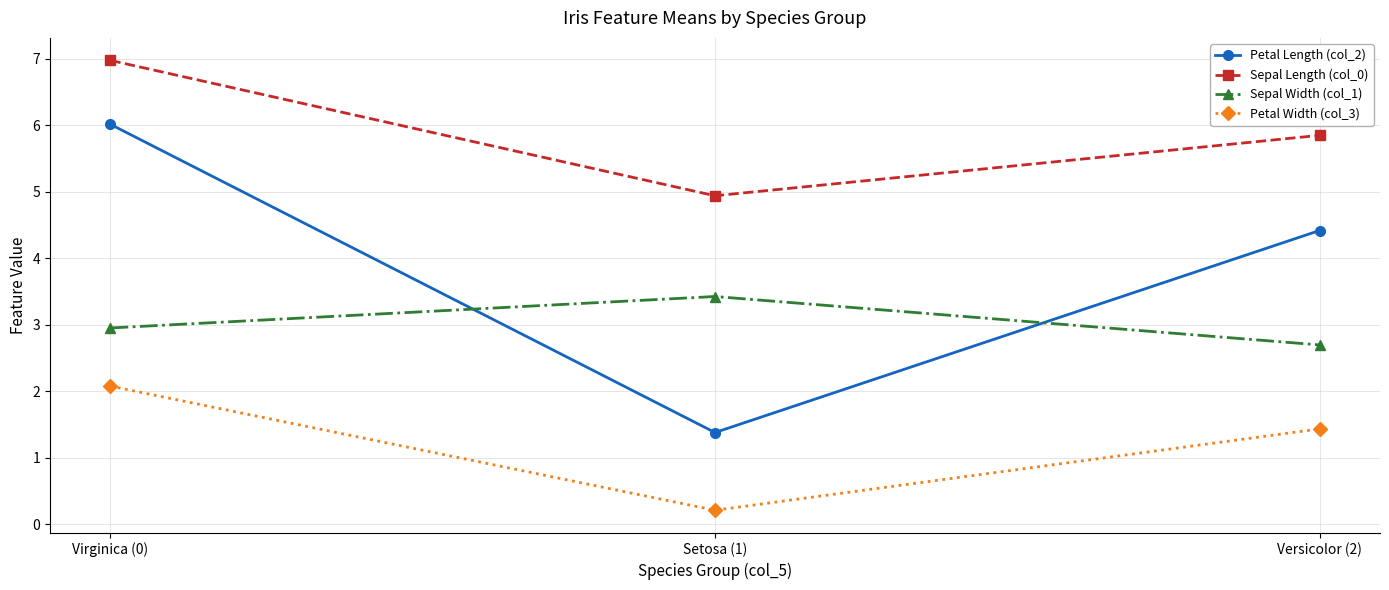

Reading left to right, what are all the values shown in this chart?

Petal Length (col_2): 6.0	1.4	4.4
Sepal Length (col_0): 7.0	4.9	5.8
Sepal Width (col_1): 3.0	3.4	2.7
Petal Width (col_3): 2.1	0.2	1.4